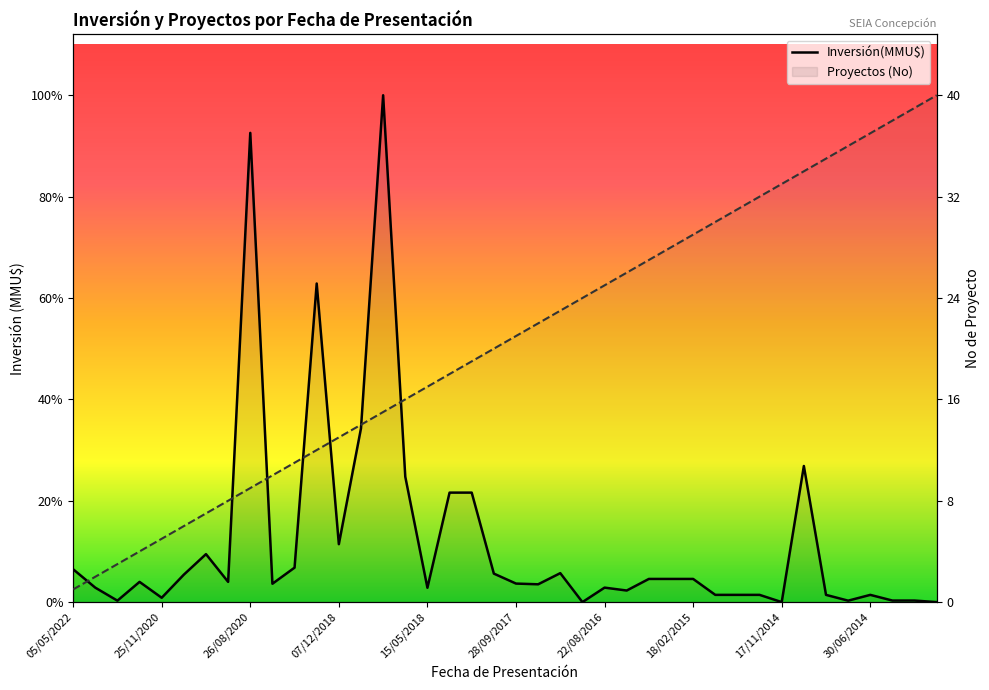

At how many categories does at least one series exceed 285745?

2